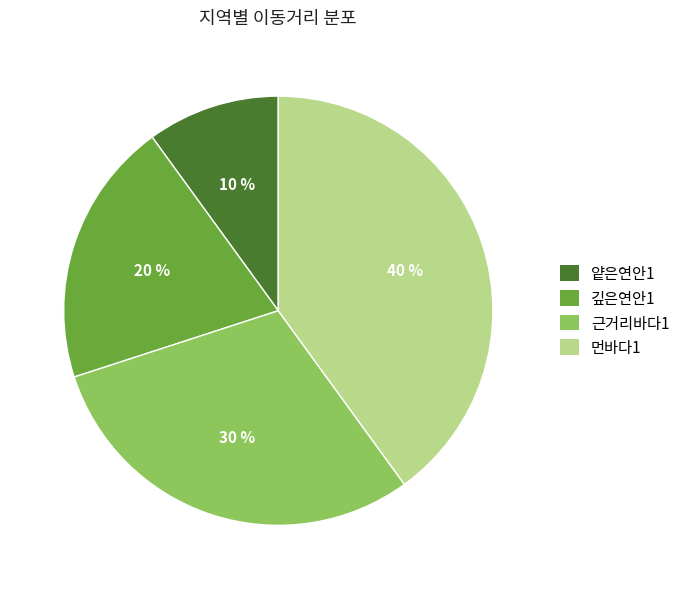

Between 깊은연안1 and 얕은연안1, which is larger?

깊은연안1